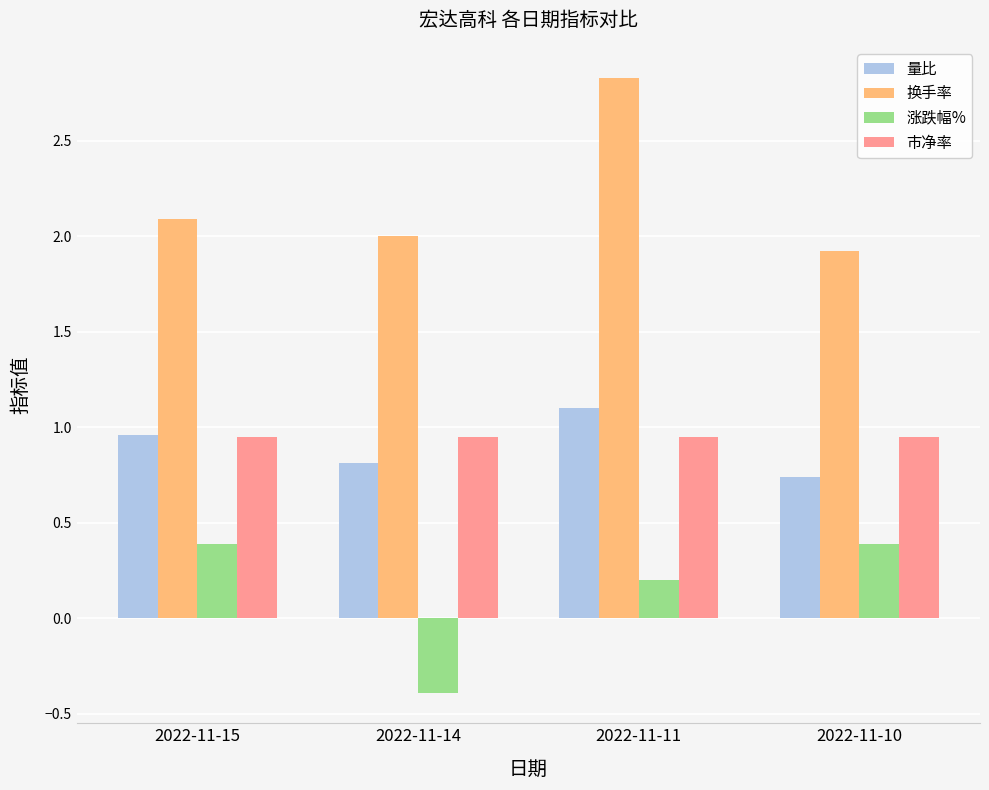

What is the total value across all series at 2022-11-14?

3.4